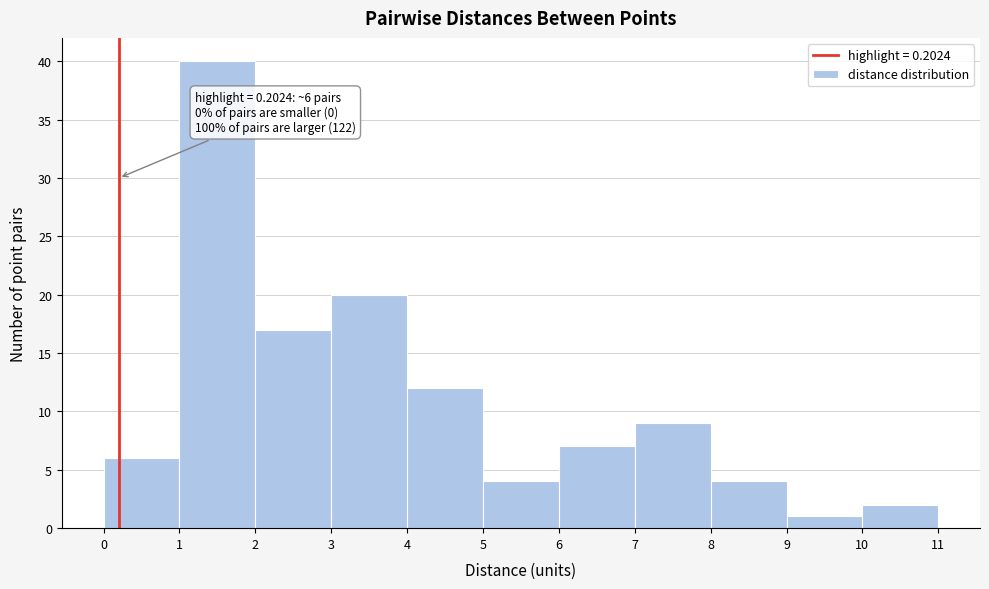

Which range on the x-axis has the tallest bar?

1 to 2